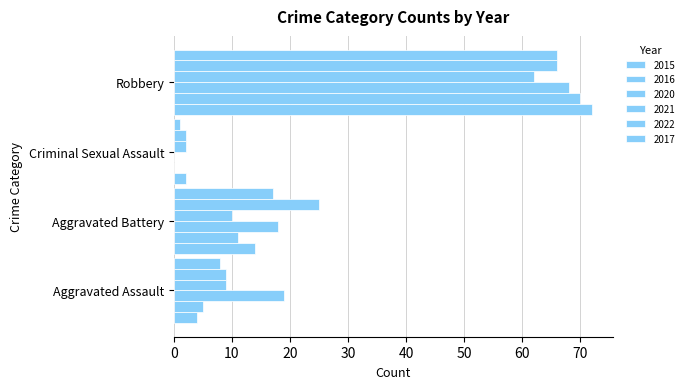

What is the sum of all 2020 values?

105